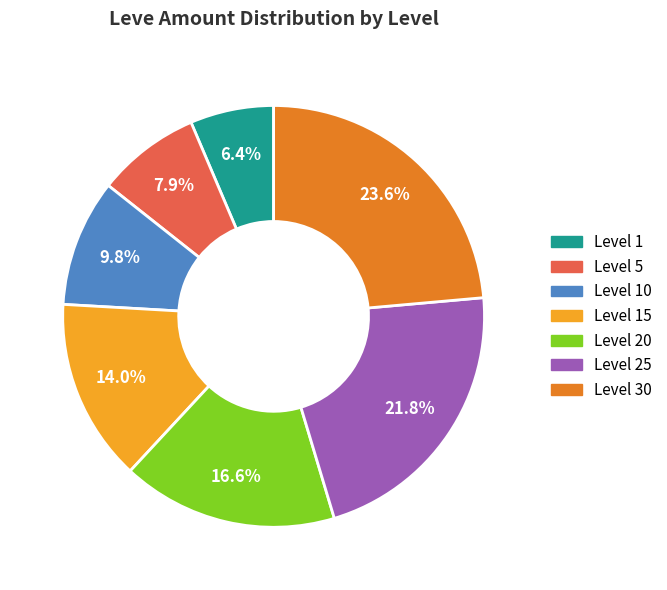

Does any single category account for the majority?

No